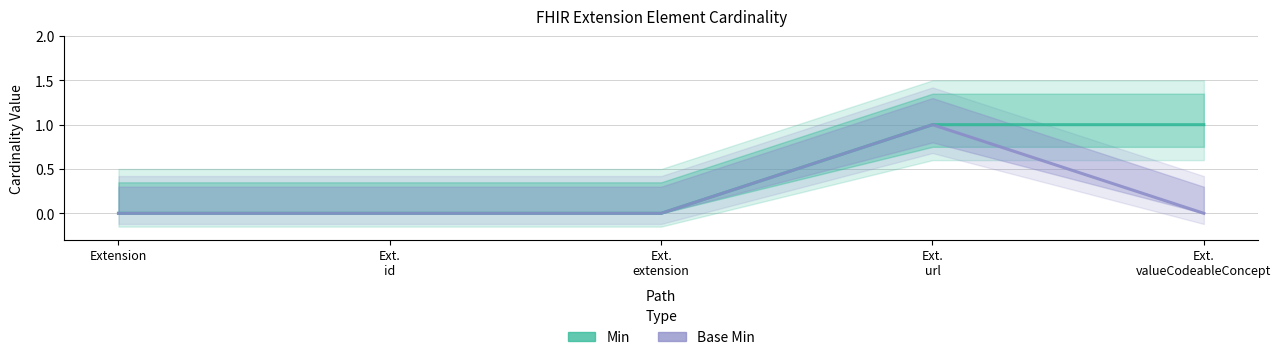

What is the label of the 4th point from the right?

Ext.
id